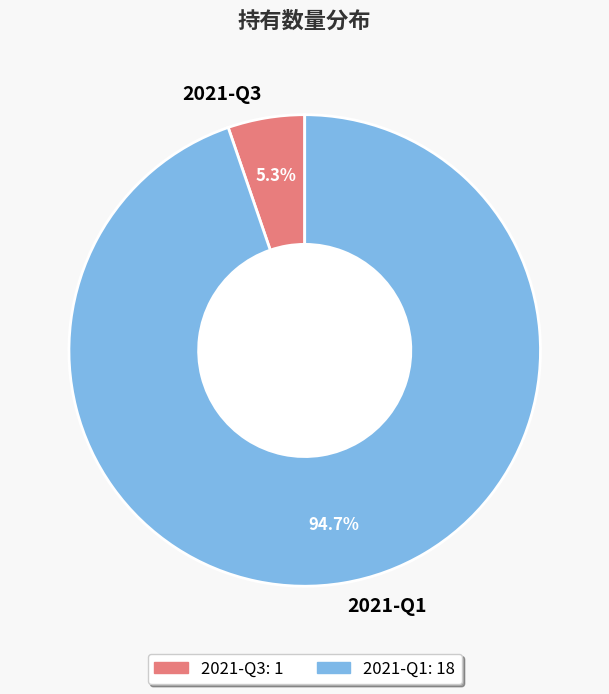

What percentage is the 2021-Q3 slice, to the nearest percent?

5%